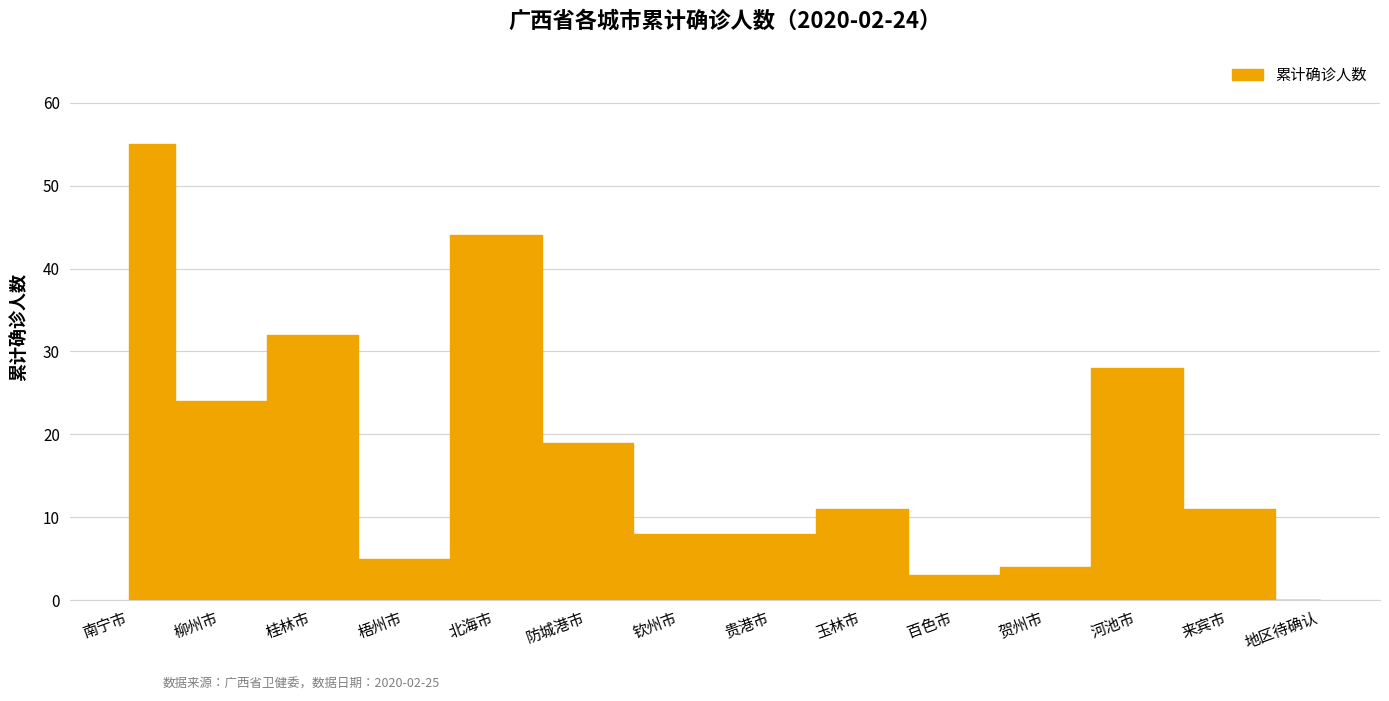

How many distinct data groups are displayed?

1